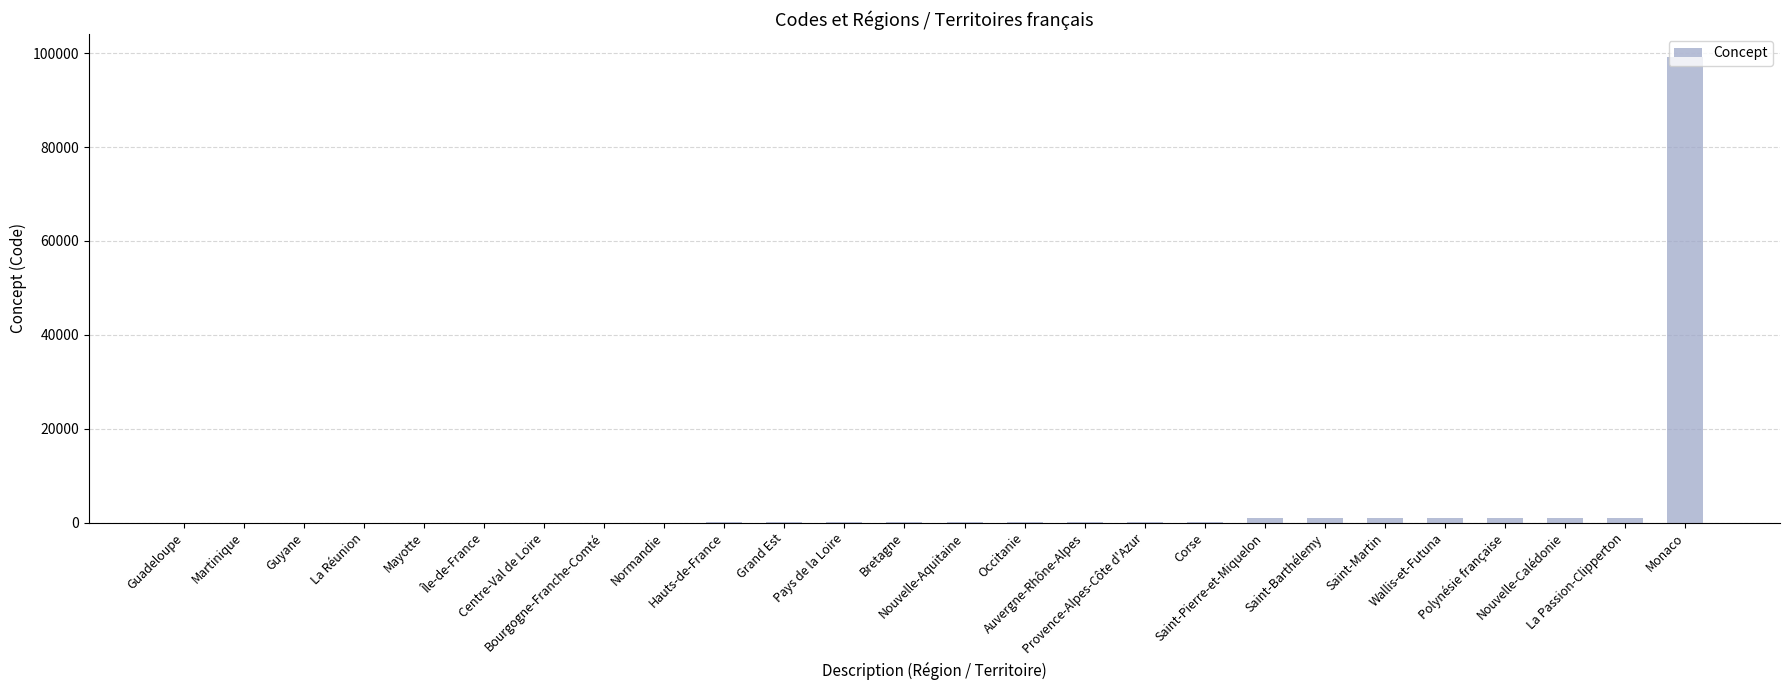

What is the greatest value displayed?

99138